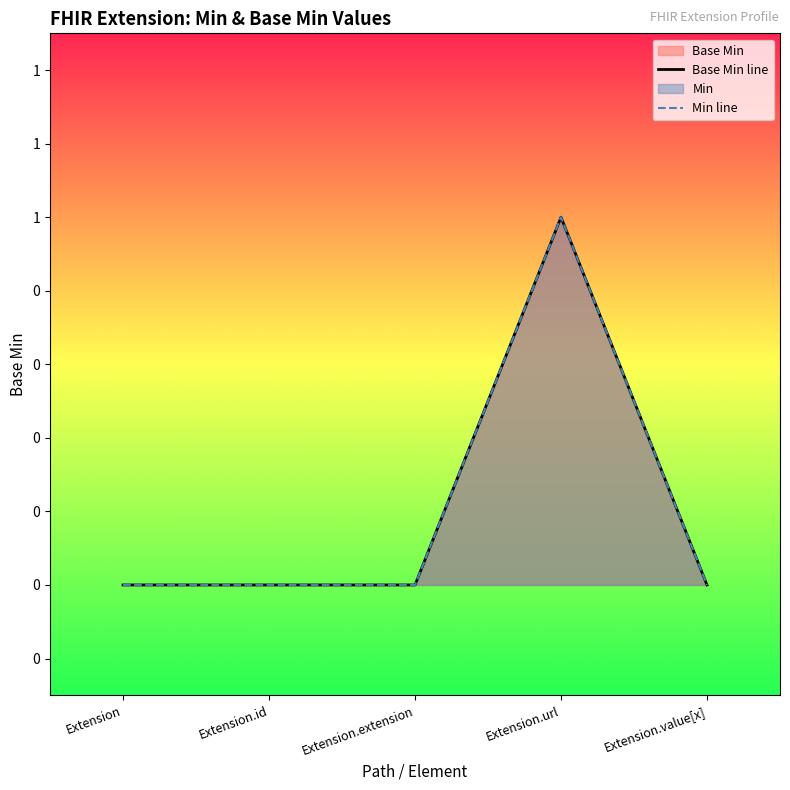

Does the chart have visible grid lines?

No